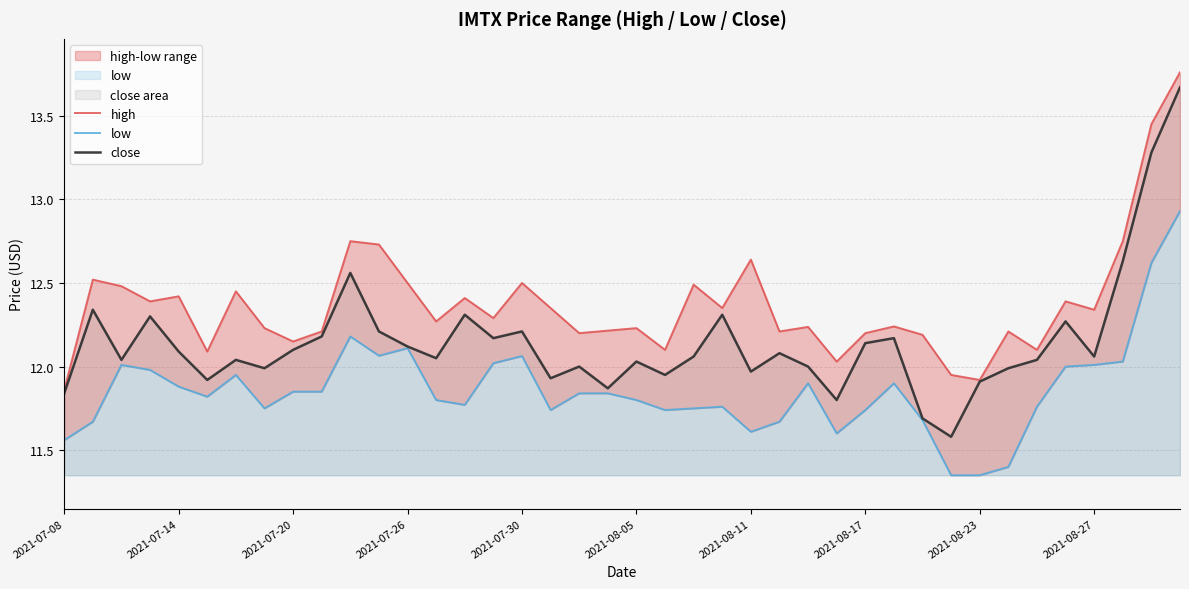

At how many categories does at least one series exceed 12?

37